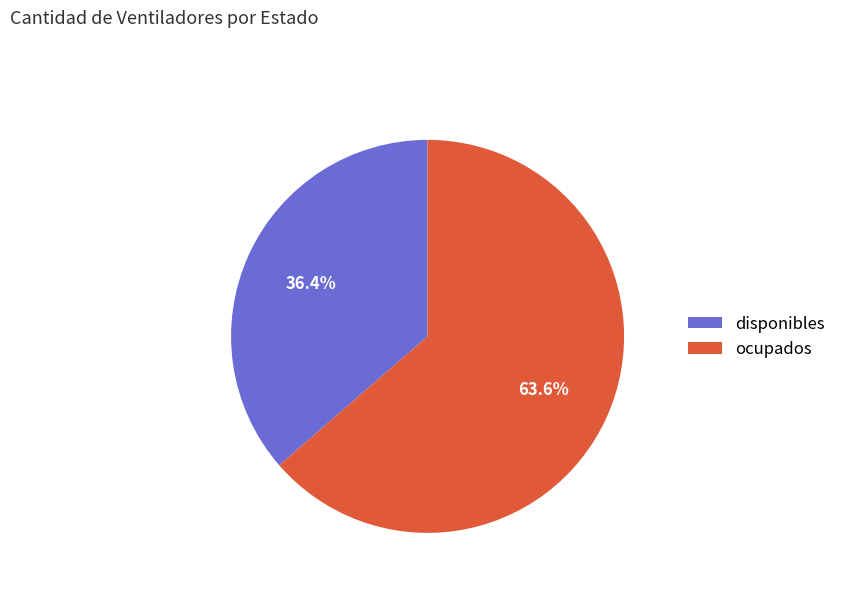

Which category accounts for the majority?

ocupados